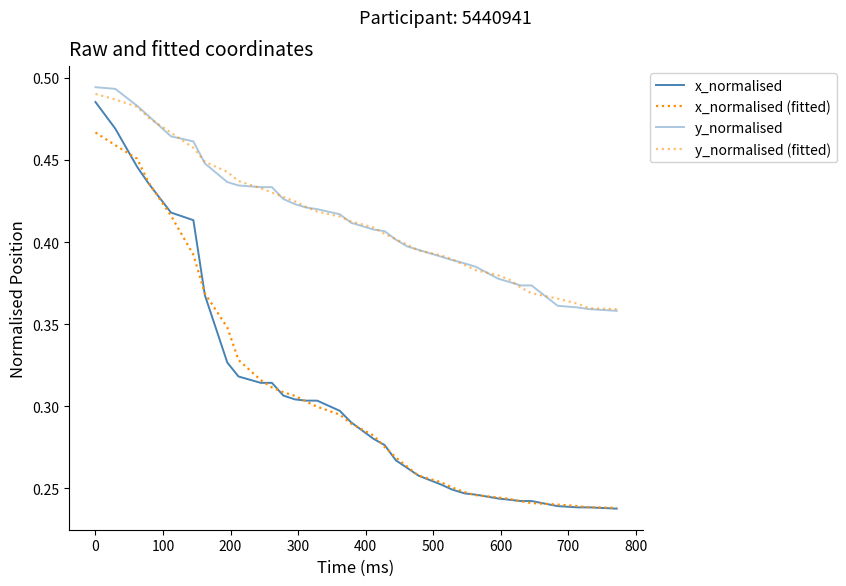

What is the value of the x_normalised point at the 11th from the left?

0.3